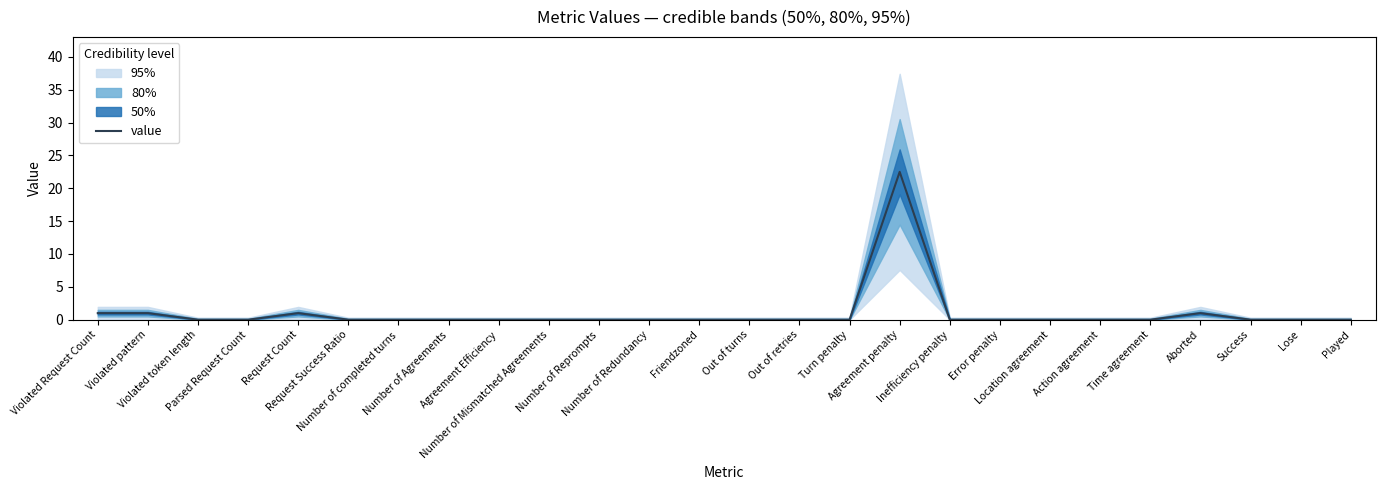

Is it true that the value at Violated Request Count is 0.2?

False